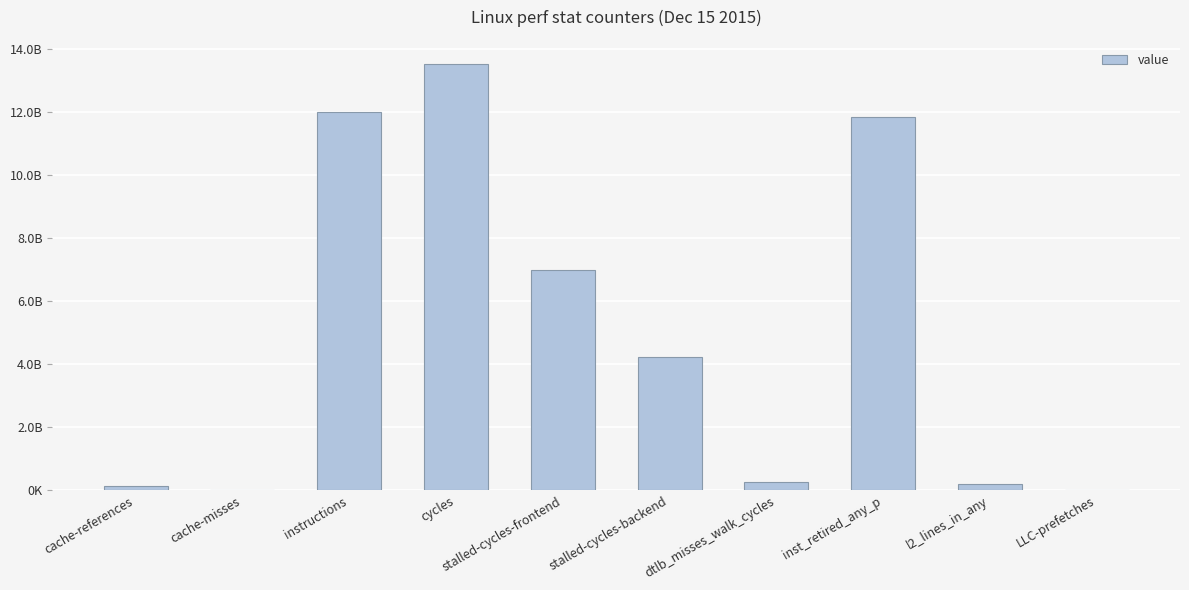

What is the sum of all values?

49247116890